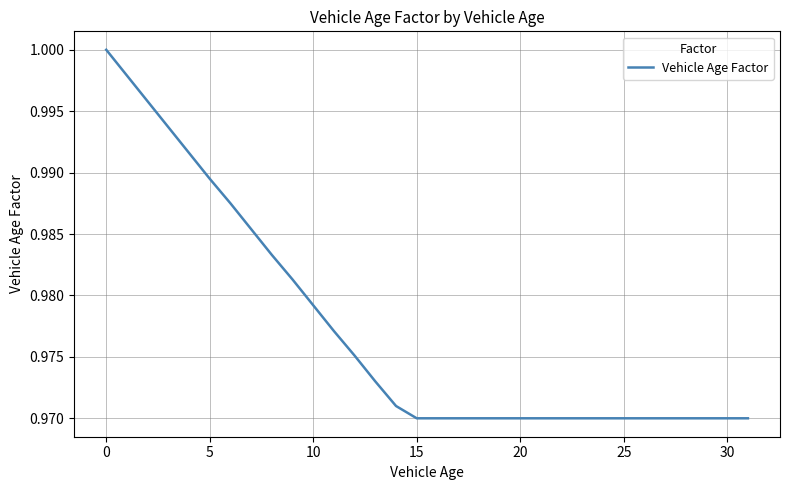

How many lines are shown in the chart?

1